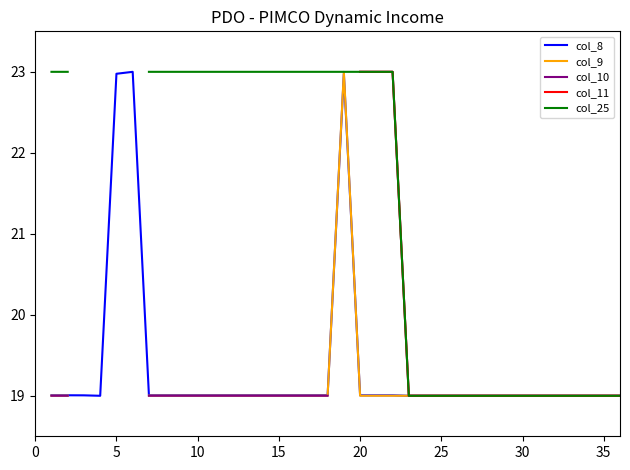

True or false: col_10 and col_9 cross at least once.

False